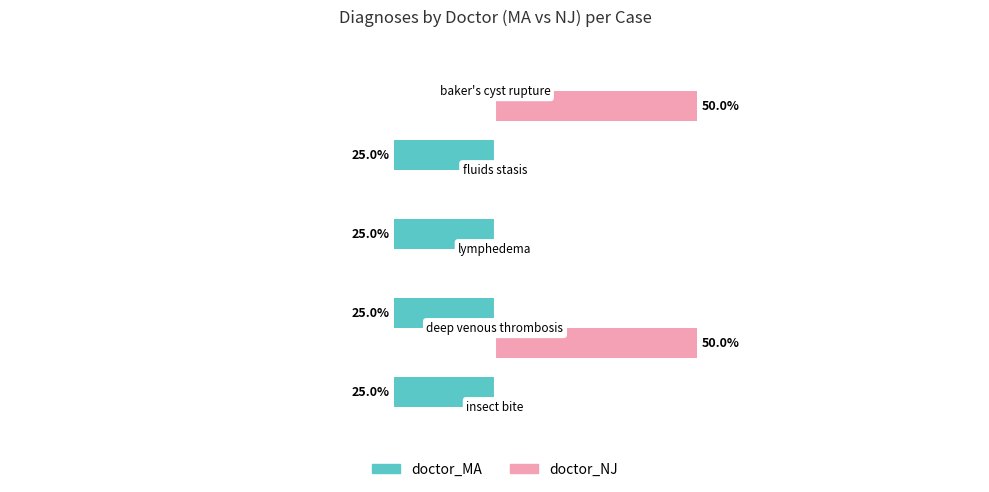

What is the label of the 1st bar from the right?

50